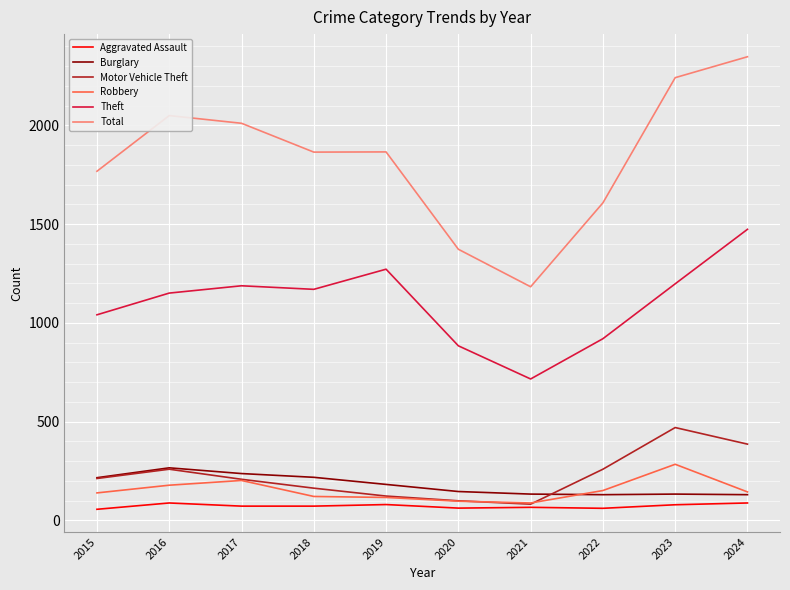

True or false: Total and Motor Vehicle Theft cross at least once.

False